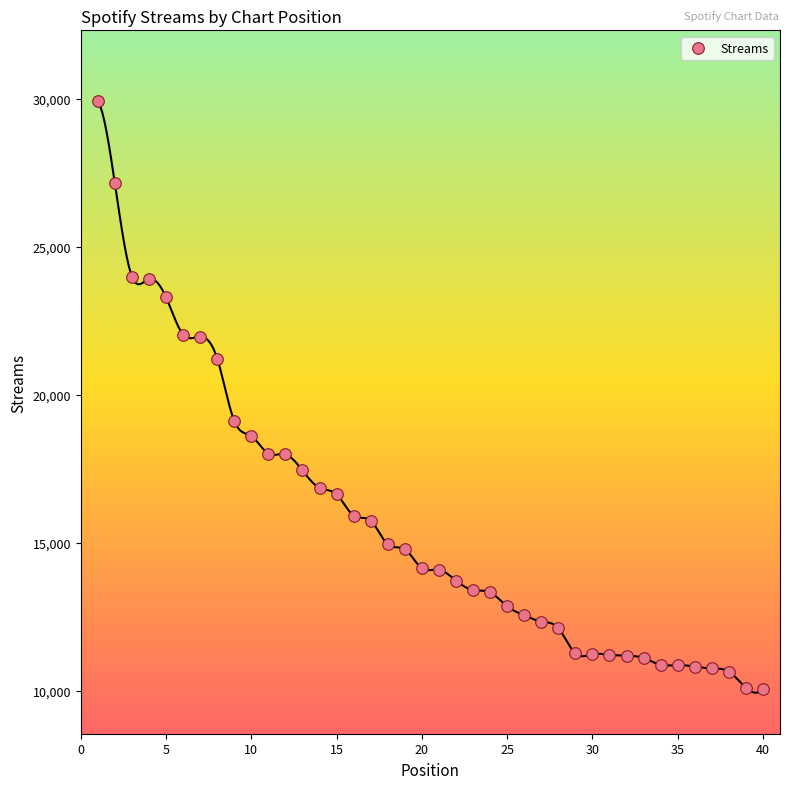

What is the range of Y values (max minus min)?

19856